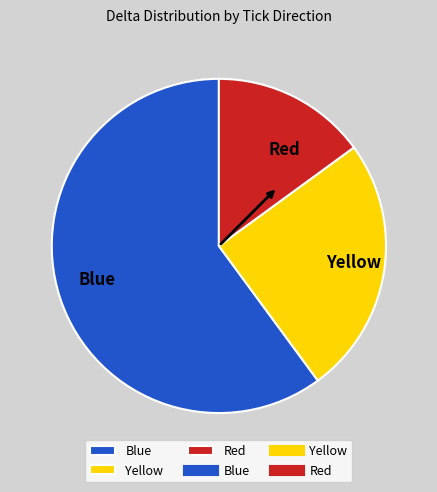

What is the smallest slice in the pie chart?

Red